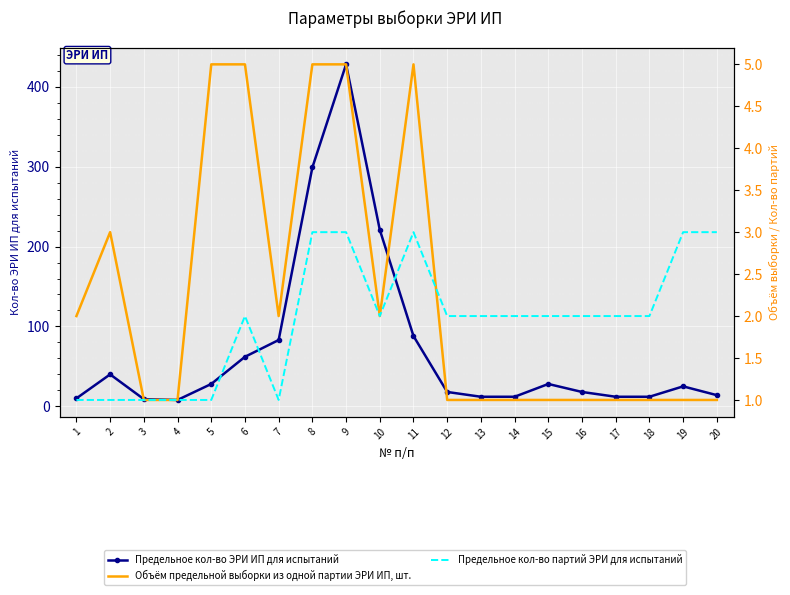

The value of Объём предельной выборки из одной партии ЭРИ ИП, шт. at 9 is 5. True or false?

True